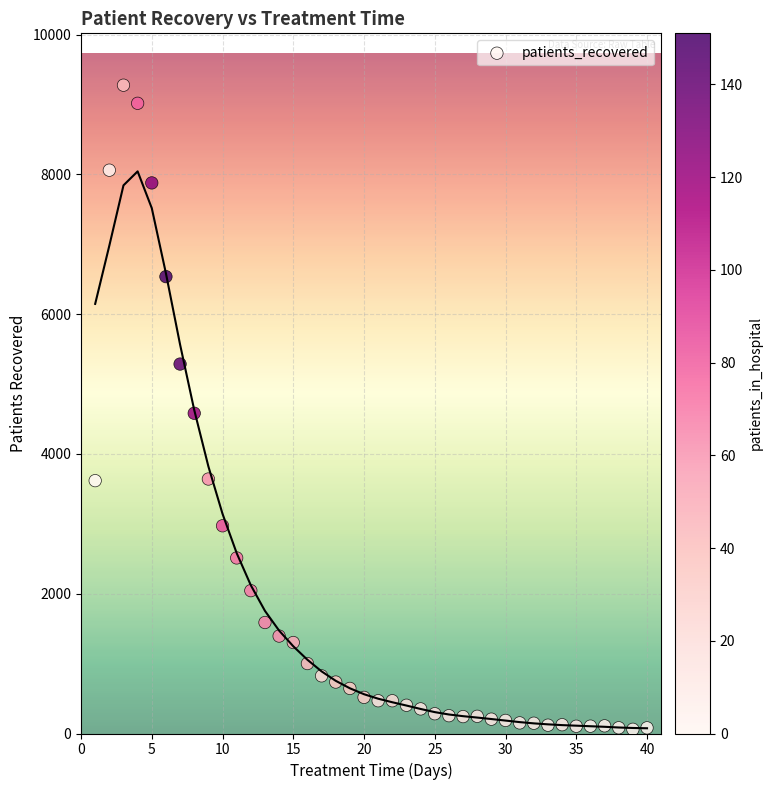

What is the range of Y values (max minus min)?

9216